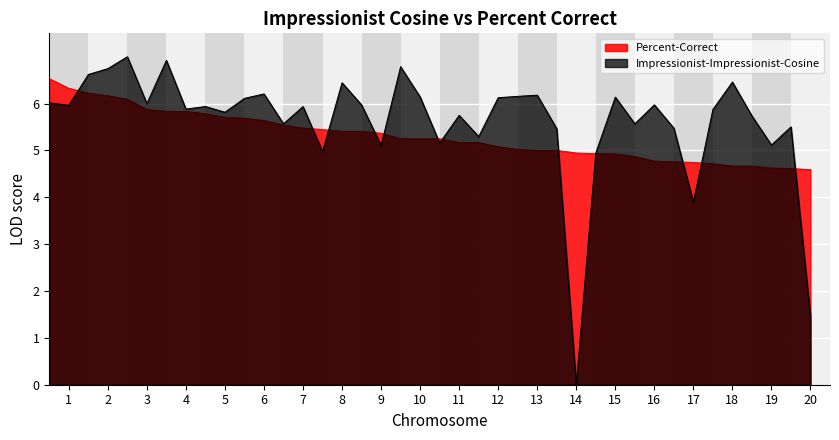

Which series has the largest total across all categories?

Impressionist-Impressionist-Cosine